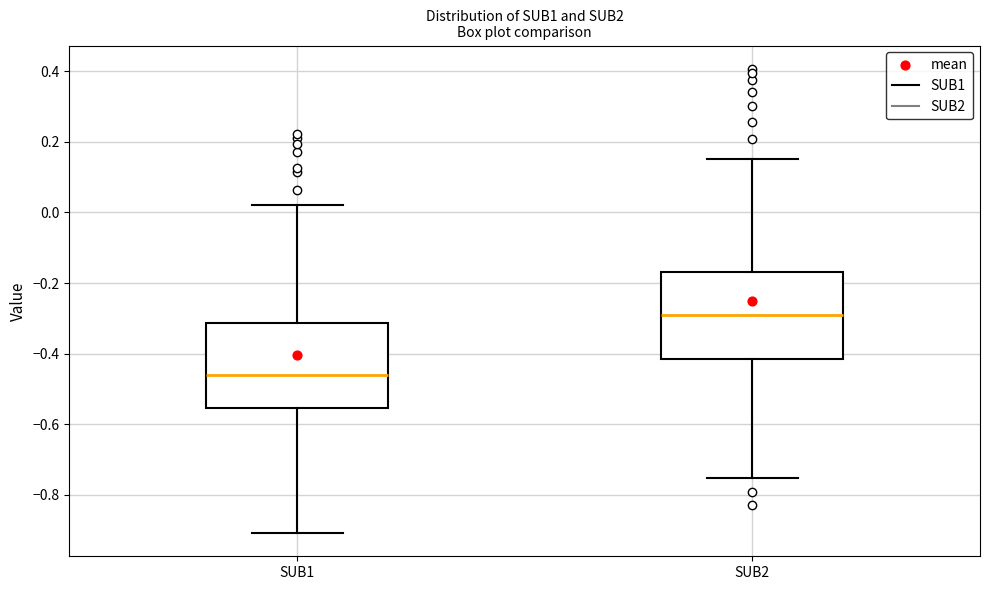

Reading left to right, read every box against the y-axis: the position of its median line, the range the box covers, and the ends of its whiskers. The values are not printed on the chart, so give them approximately, as read against the axis.

SUB1: median -0.46, box -0.56 to -0.32, whiskers -0.90 to 0.02
SUB2: median -0.30, box -0.42 to -0.16, whiskers -0.76 to 0.16